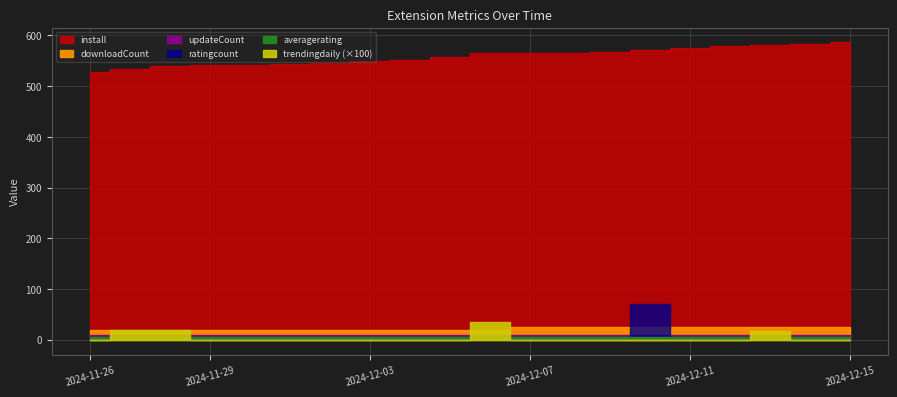

Which series has the widest spread of values?

install